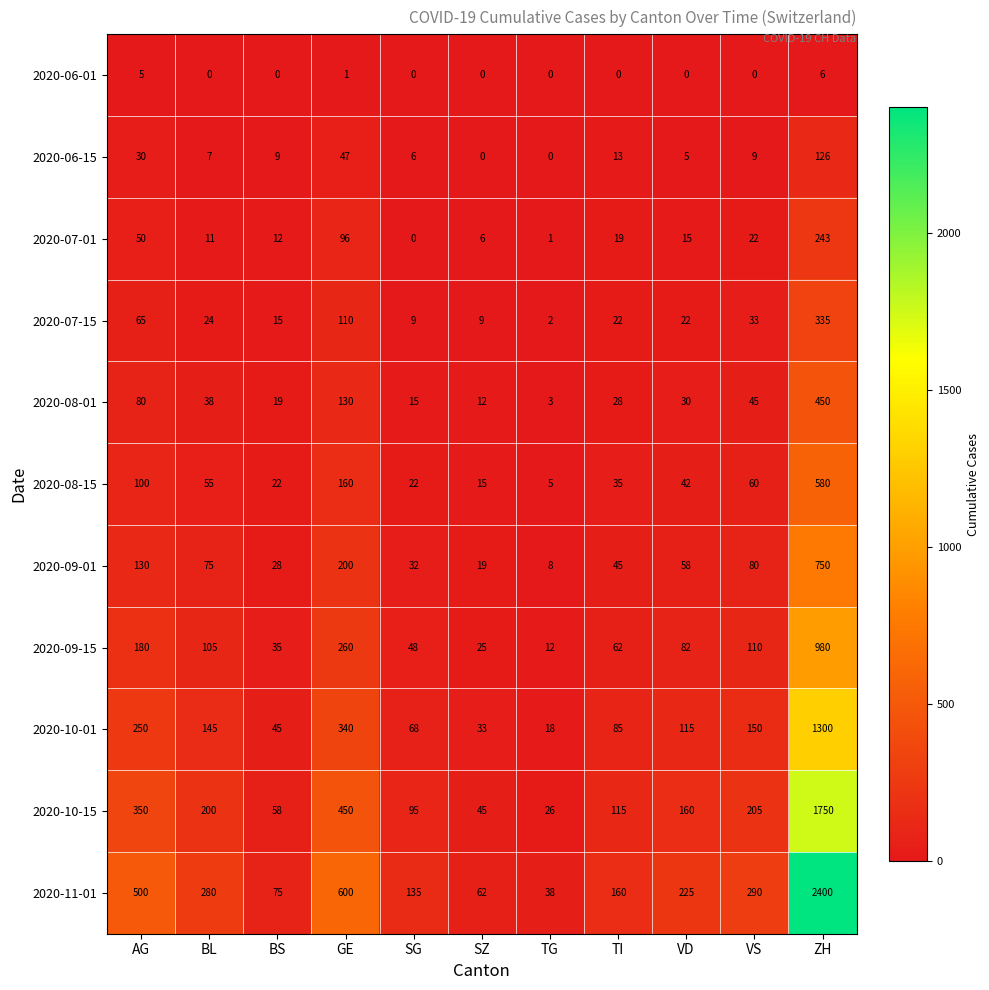

The value of 2020-07-01 at BS is 5. True or false?

False